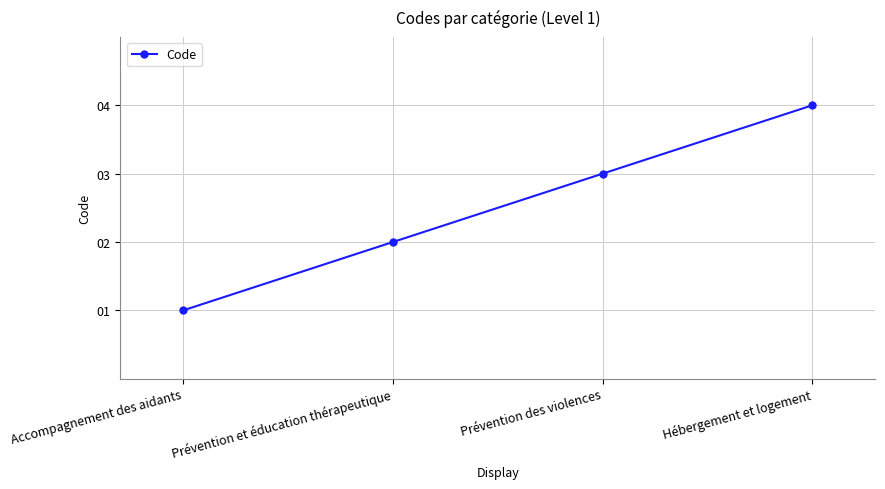

What is the label of the 2nd point from the right?

Prévention des violences